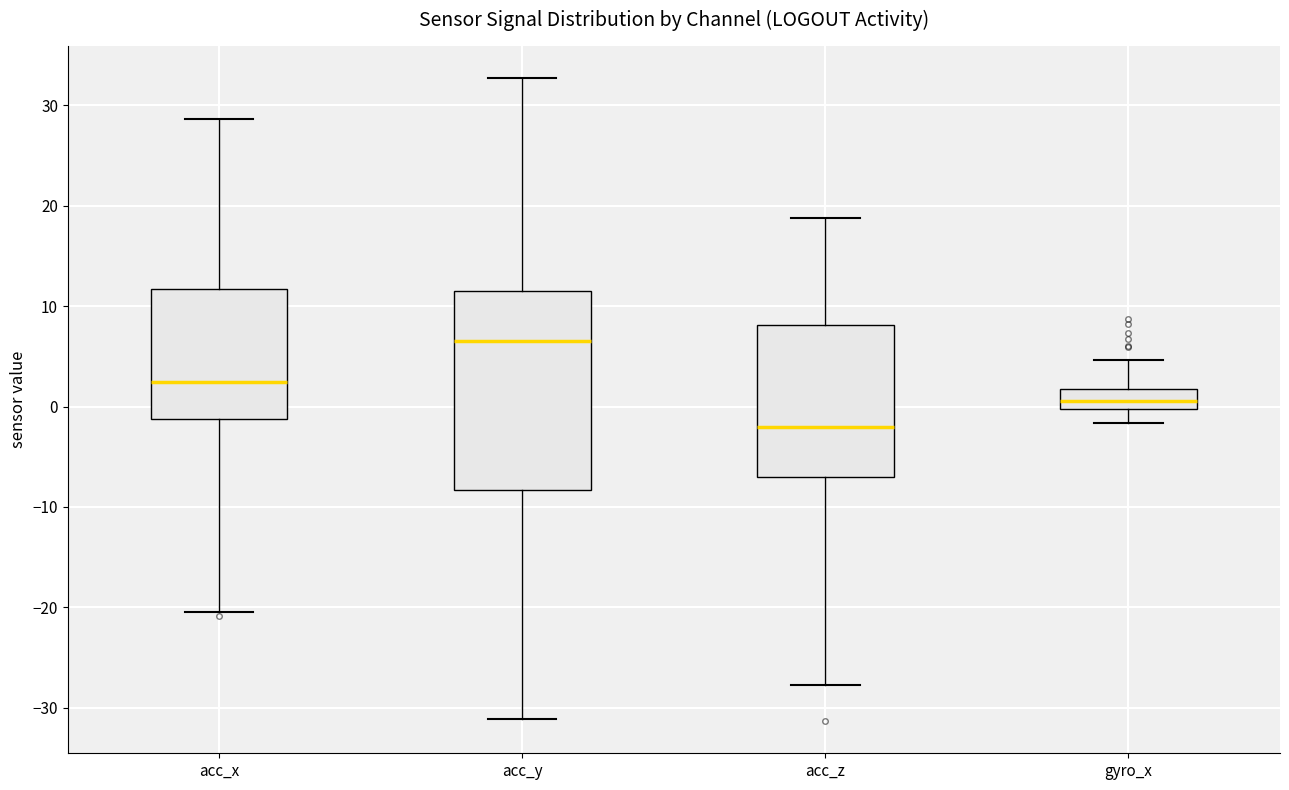

Reading left to right, transcribe this box plot: for each box, give where its median line is, the range the box spans, and where its two whiskers end, as read against the y-axis. The values are not printed on the chart, so give them approximately, as read against the axis.

acc_x: median 2, box -1 to 12, whiskers -20 to 29
acc_y: median 7, box -8 to 12, whiskers -31 to 33
acc_z: median -2, box -7 to 8, whiskers -28 to 19
gyro_x: median 1, box 0 to 2, whiskers -2 to 5